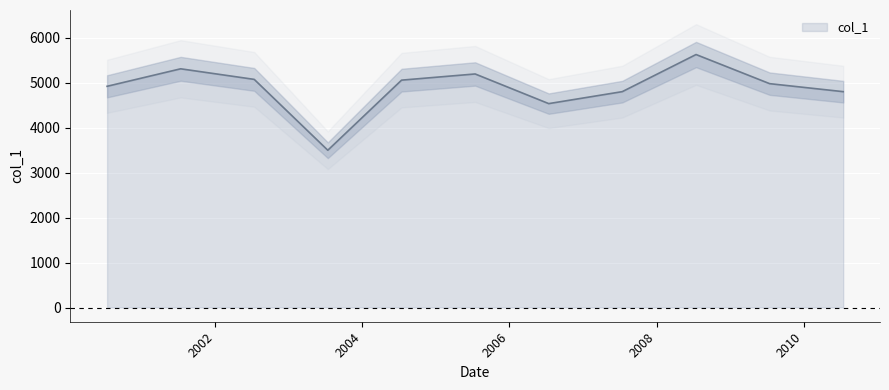

List the labels in order of value, smallest first.

2003-07-15, 2006-07-15, 2010-07-15, 2007-07-15, 2000-07-15, 2009-07-15, 2004-07-15, 2002-07-15, 2005-07-15, 2001-07-15, 2008-07-15